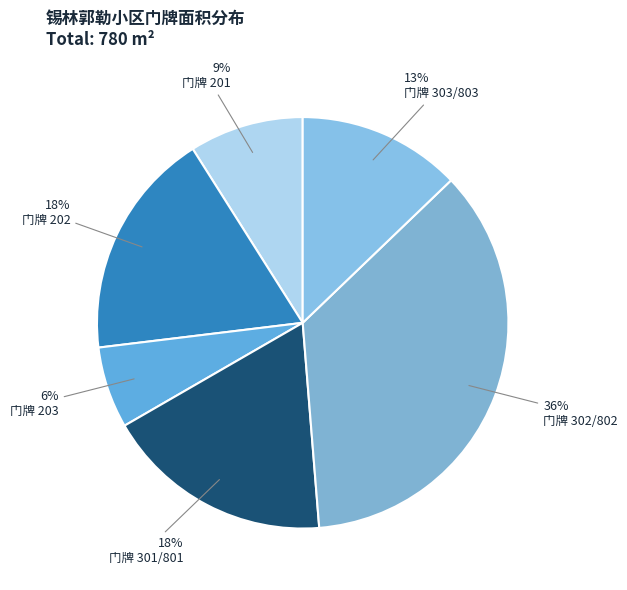

Does any single category account for the majority?

No